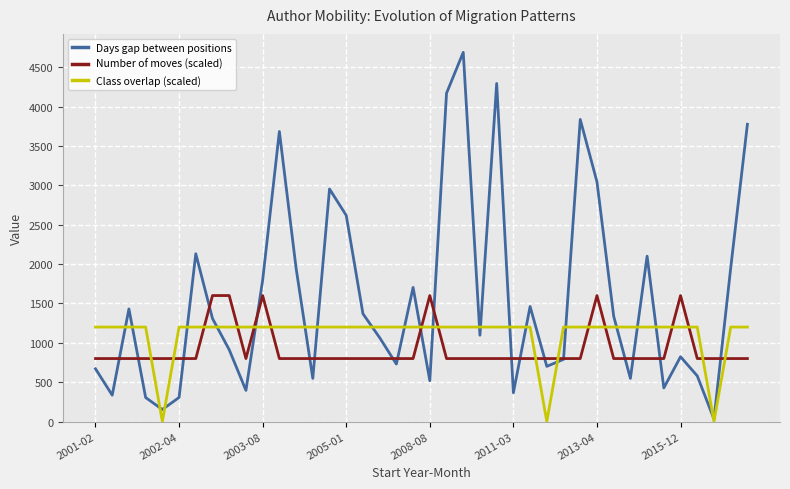

Rank the series by their maximum value, from lowest to highest.

Class overlap (scaled), Number of moves (scaled), Days gap between positions